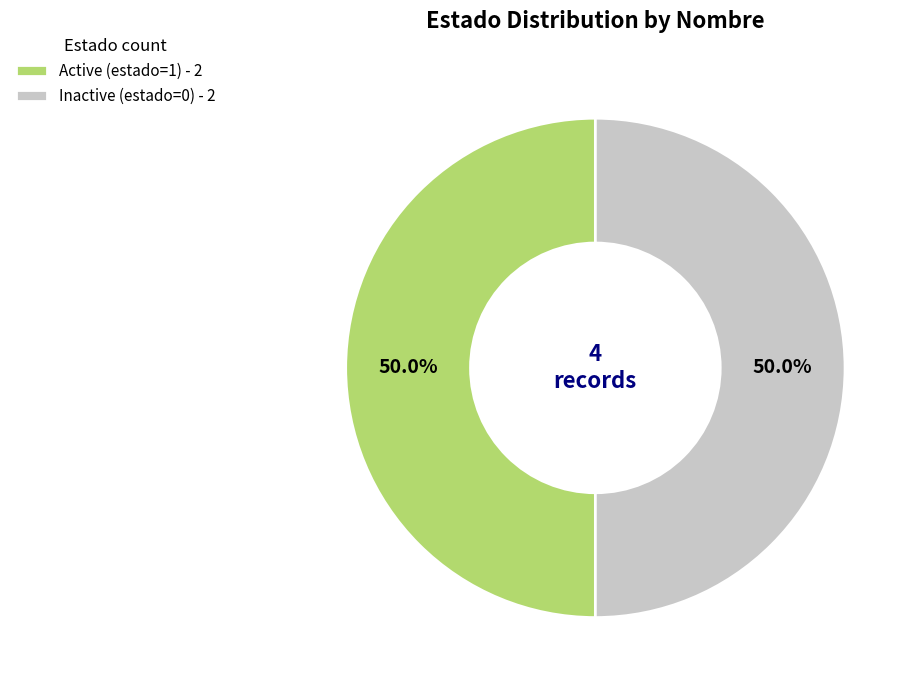

How many segments does this pie chart have?

2